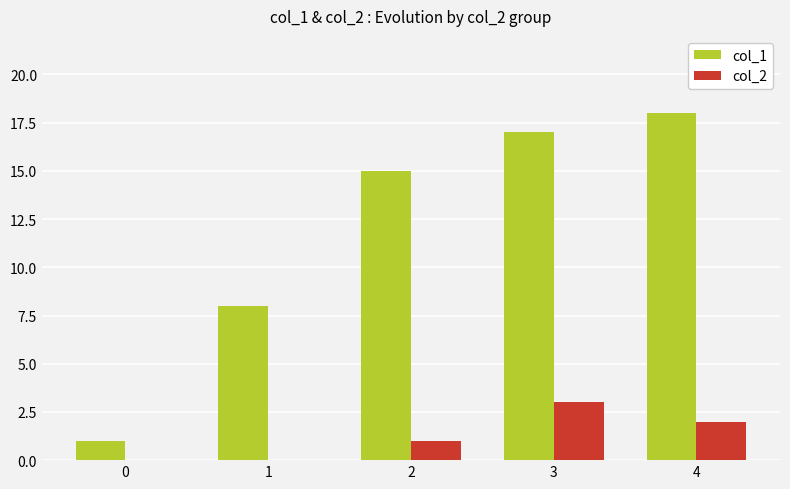

Are the bars horizontal?

No